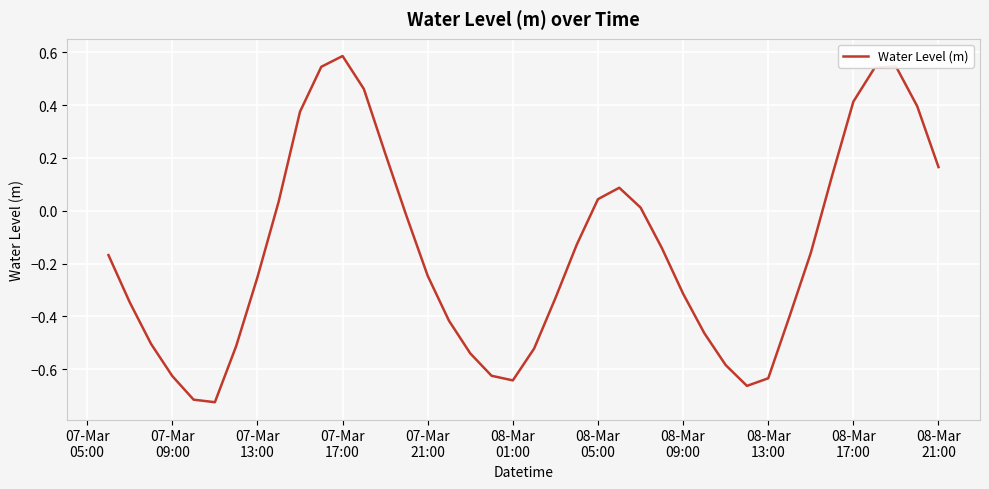

What is the difference between the maximum and minimum values?

1.3